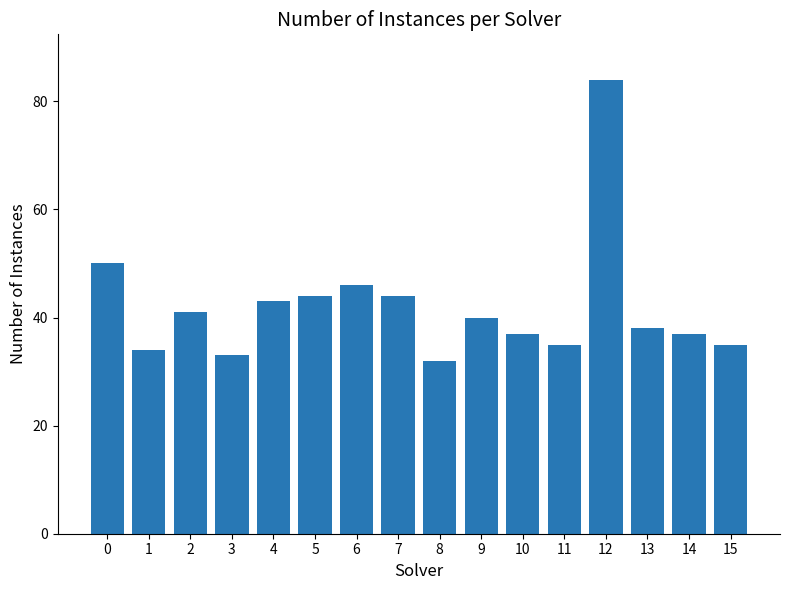

How many bars are there in total?

16